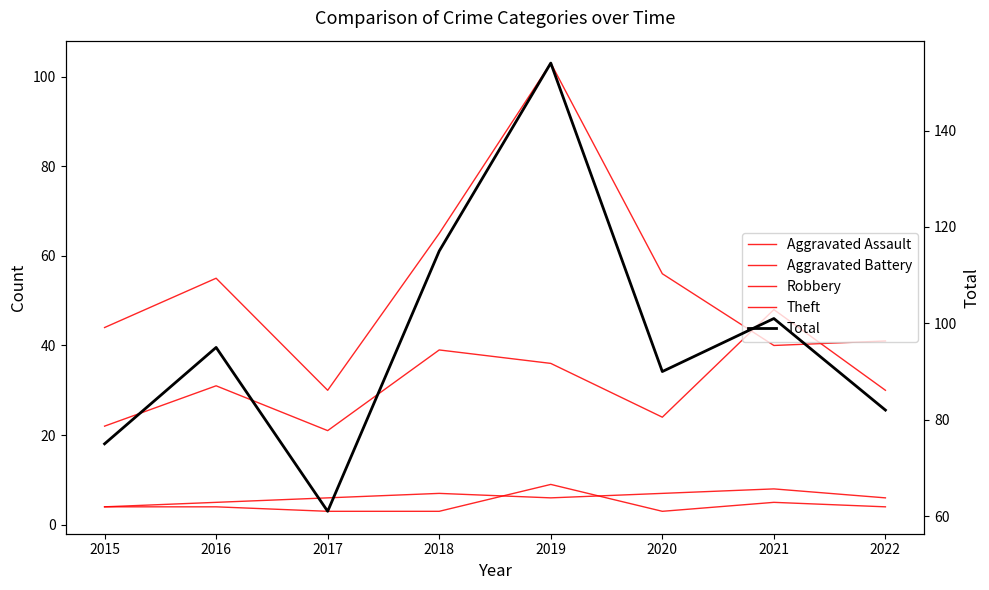

What is the highest value of the Robbery series?

48